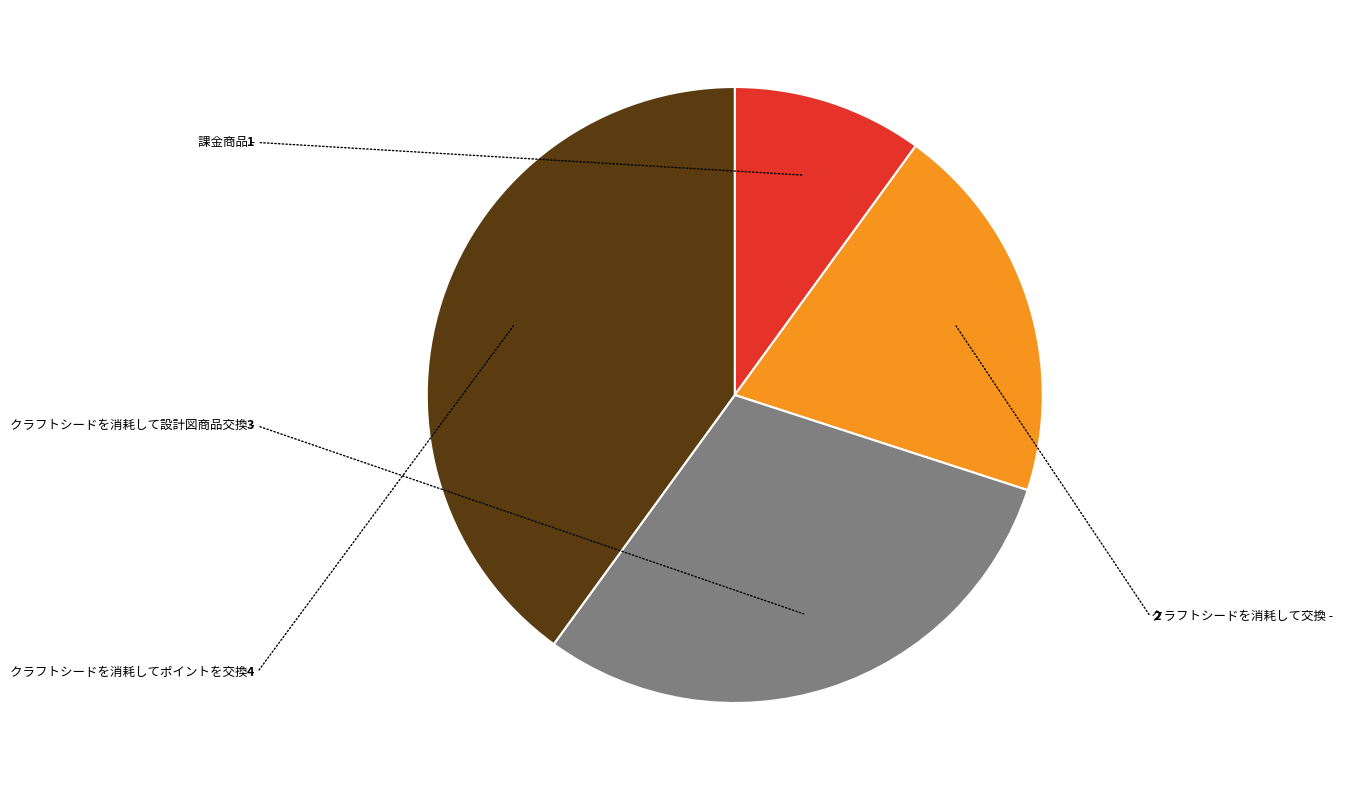

Does any single category account for the majority?

No